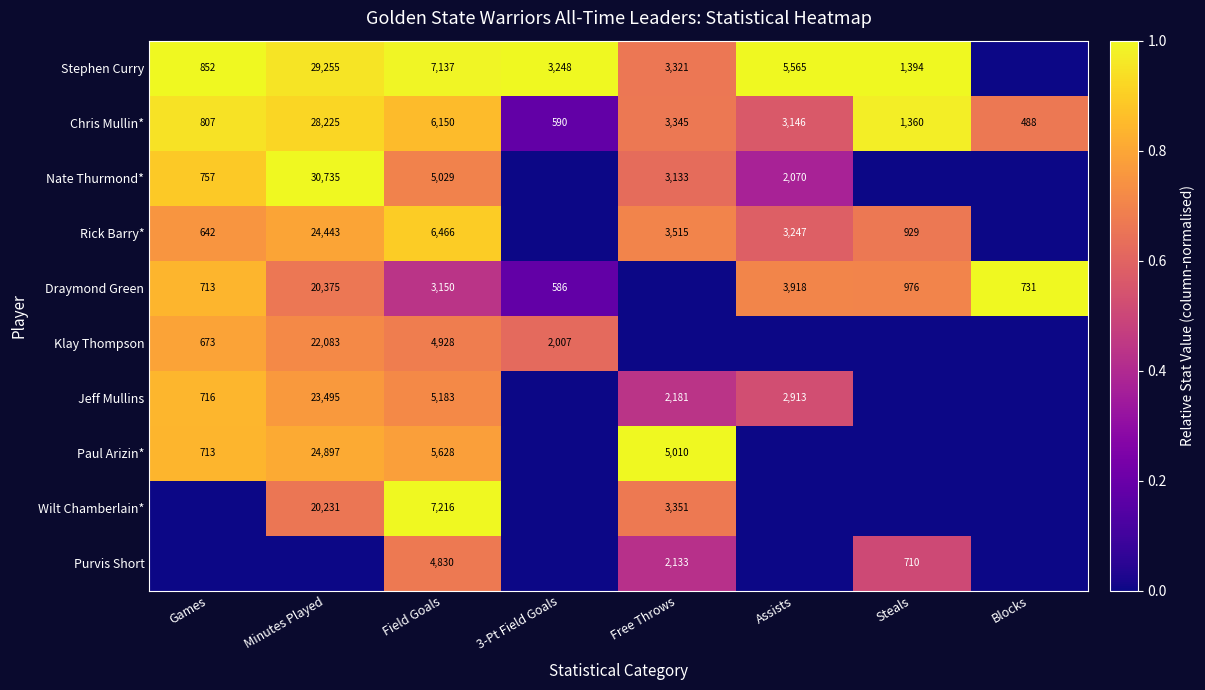

What is the spread (max minus min) of values at 3-Pt Field Goals?

1.0